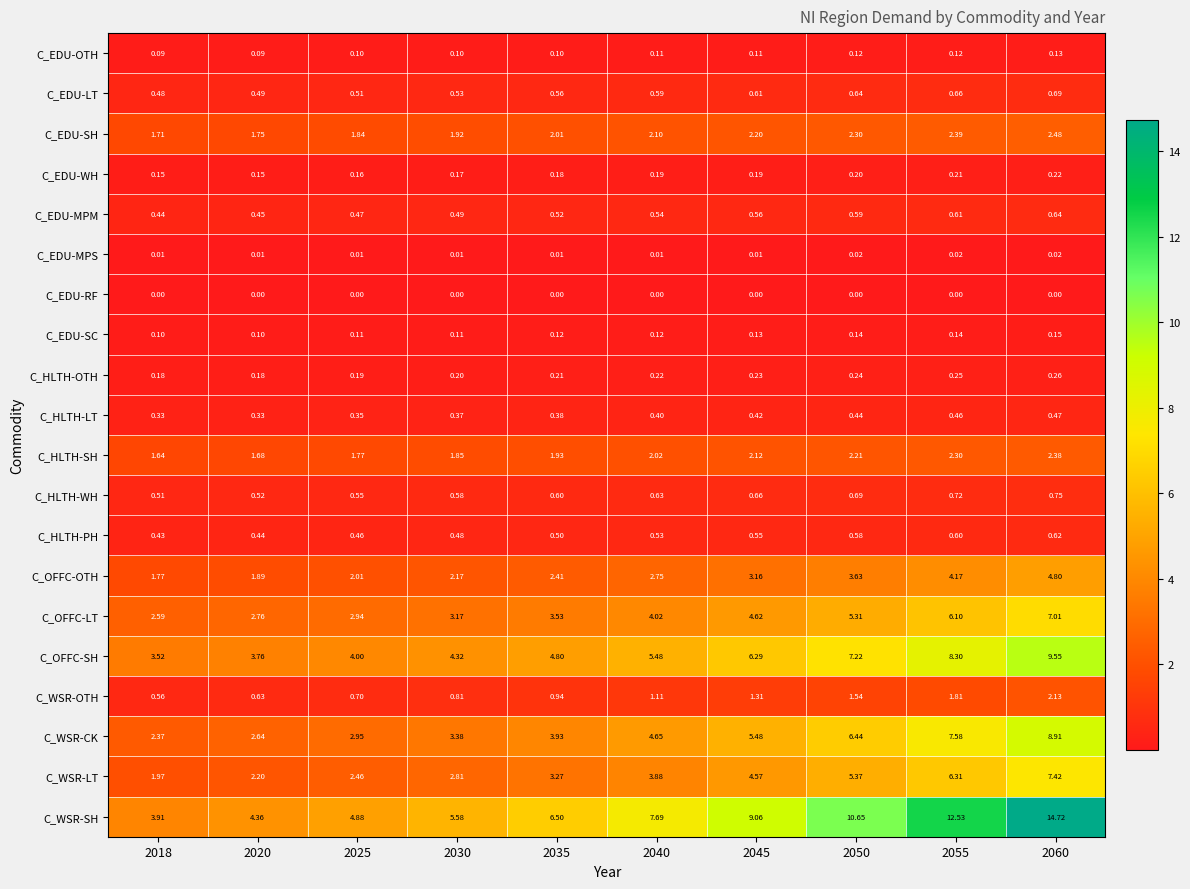

Which series has the largest range (max minus min)?

C_WSR-SH